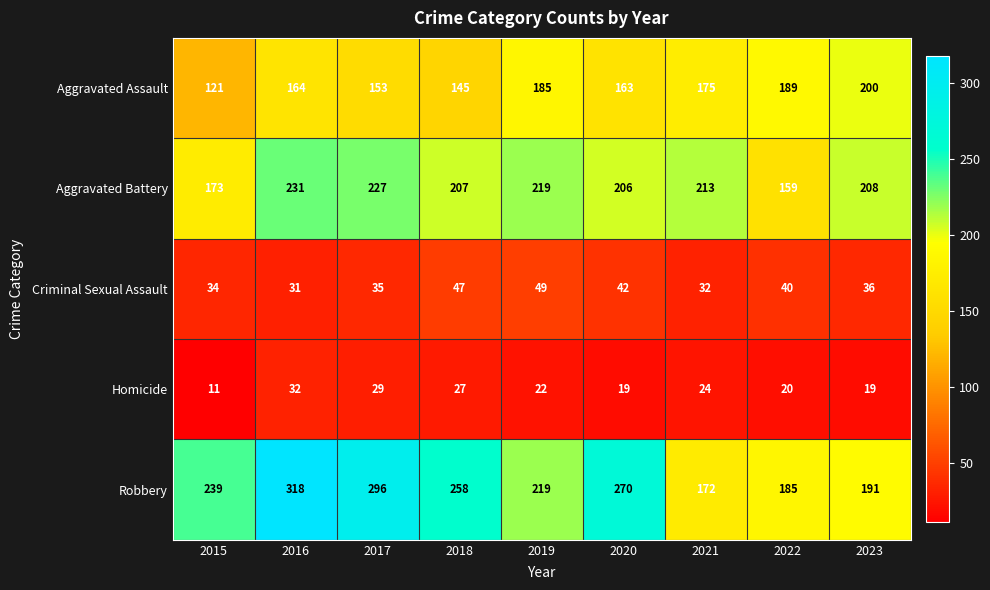

At how many categories does at least one series exceed 153?

9